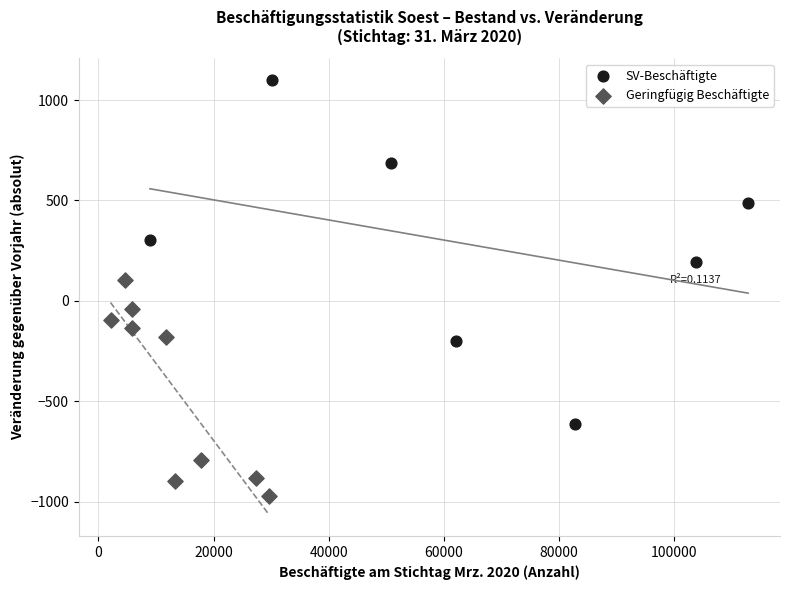

Which series reaches the maximum Y coordinate?

SV-Beschäftigte